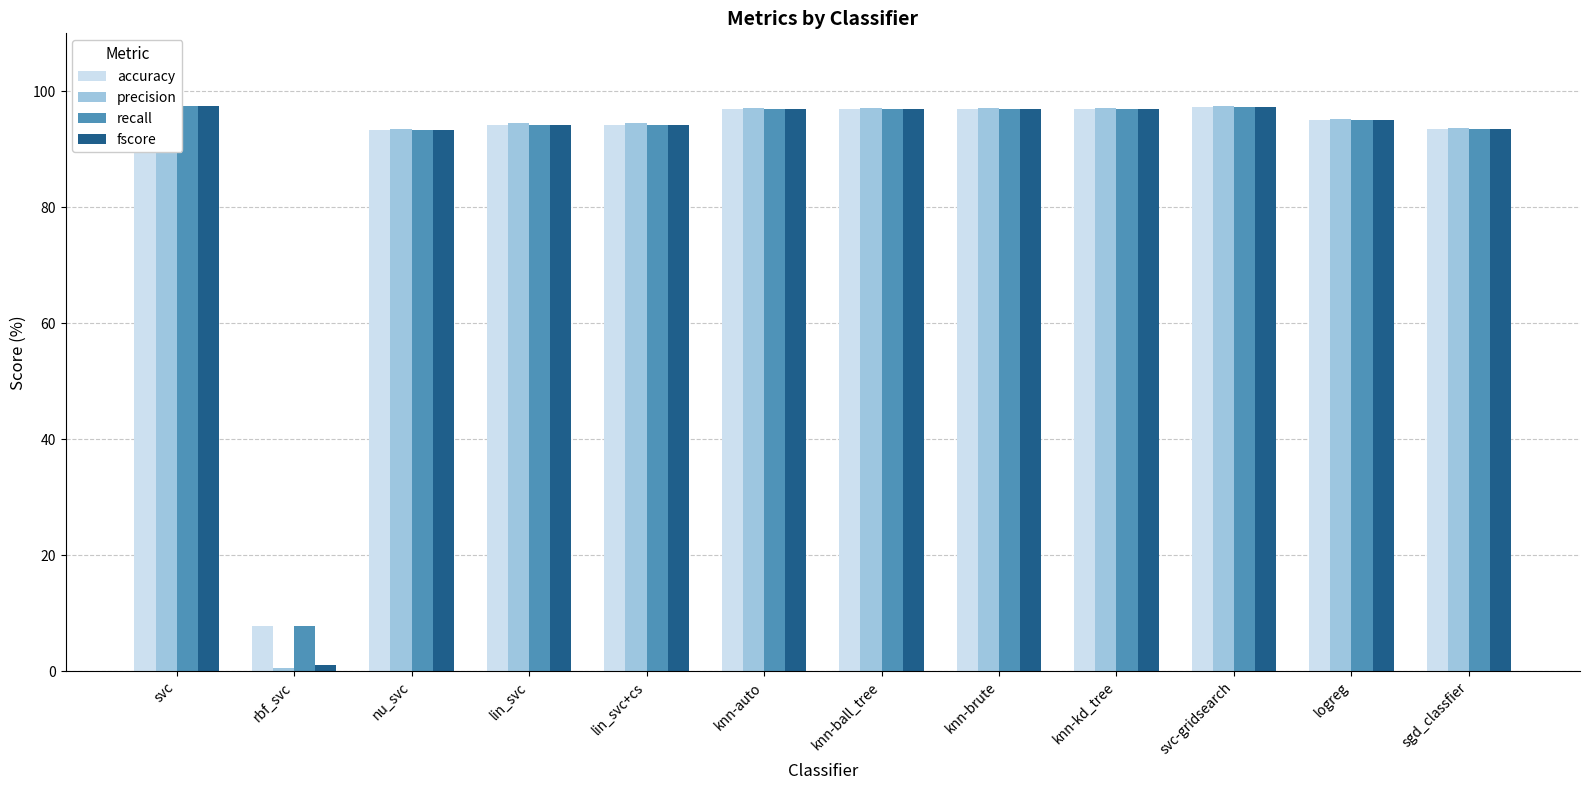

At which label is fscore closest to 49?

nu_svc